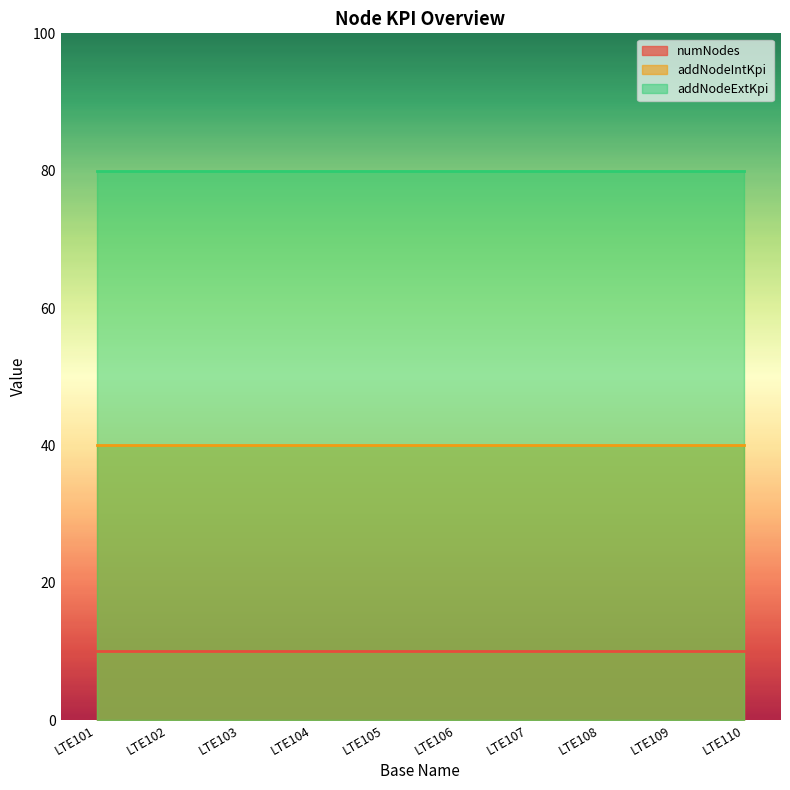

Reading left to right, extract all data points from this chart.

numNodes: LTE101=10	LTE102=10	LTE103=10	LTE104=10	LTE105=10	LTE106=10	LTE107=10	LTE108=10	LTE109=10	LTE110=10
addNodeIntKpi: LTE101=40	LTE102=40	LTE103=40	LTE104=40	LTE105=40	LTE106=40	LTE107=40	LTE108=40	LTE109=40	LTE110=40
addNodeExtKpi: LTE101=80	LTE102=80	LTE103=80	LTE104=80	LTE105=80	LTE106=80	LTE107=80	LTE108=80	LTE109=80	LTE110=80